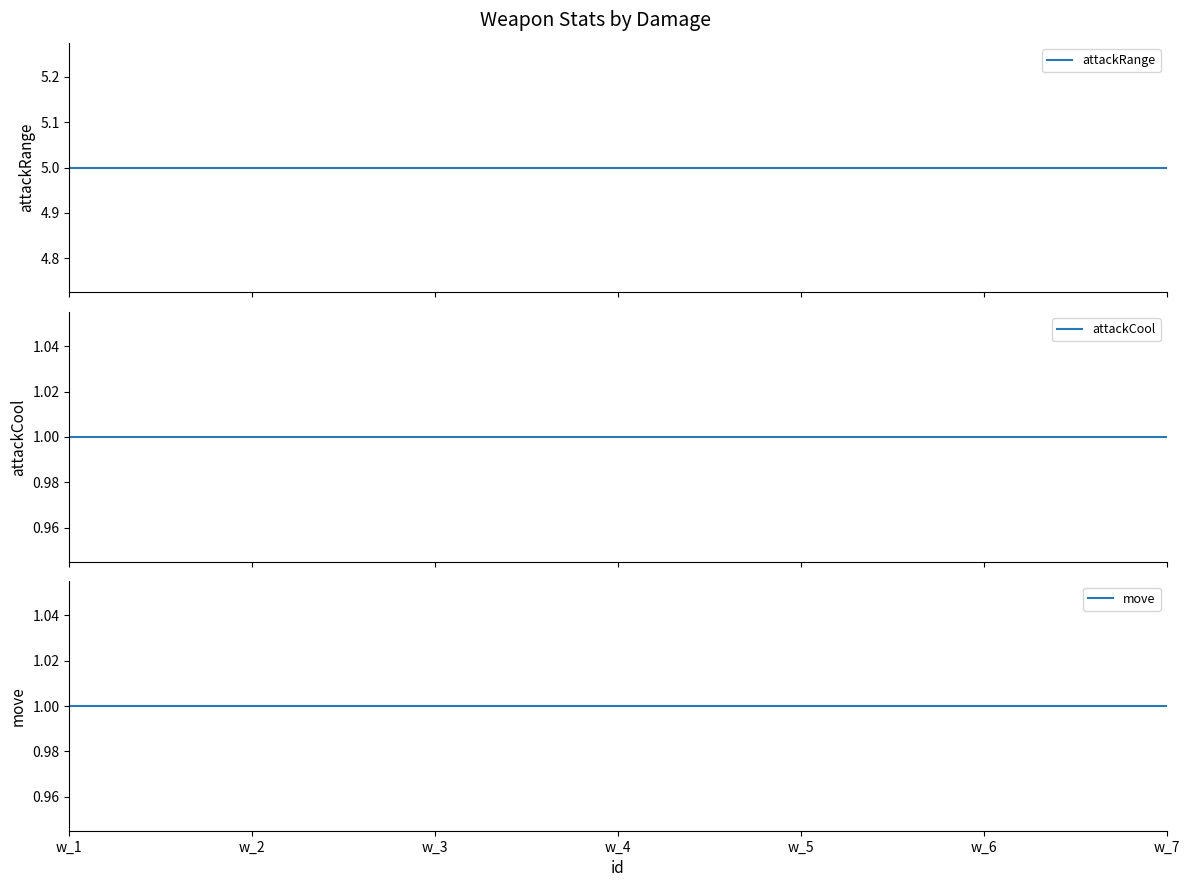

The attackRange series shows 5 at w_2. True or false?

True